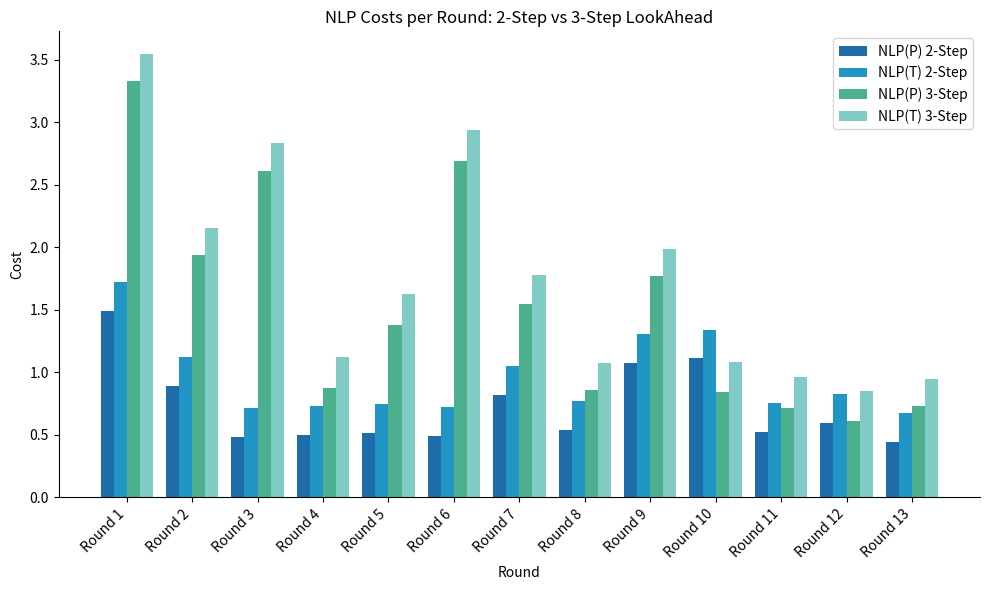

What value does the NLP(P) 3-Step series have at Round 6?

2.7